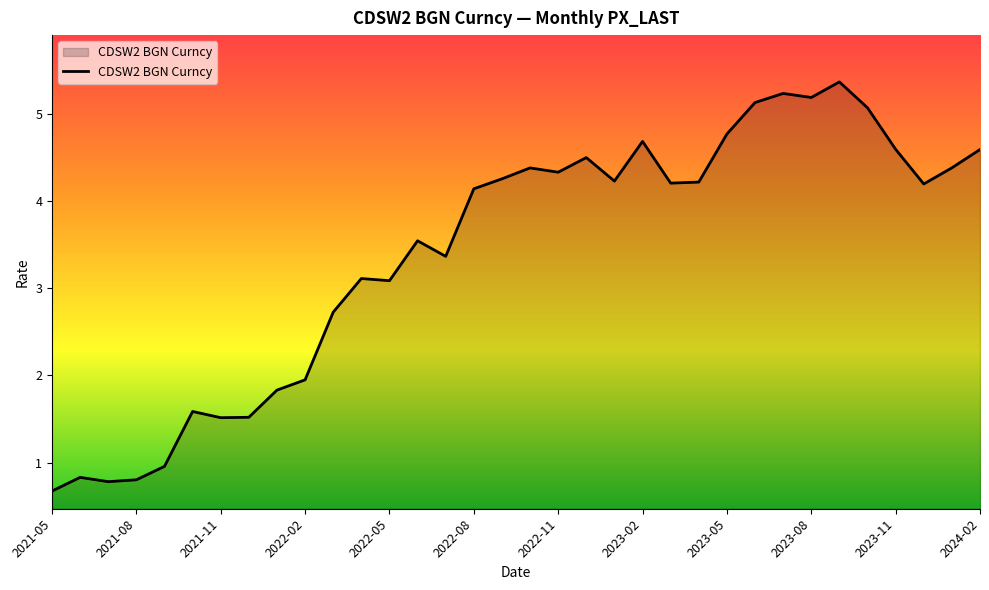

What is the difference between the maximum and minimum values?

4.7